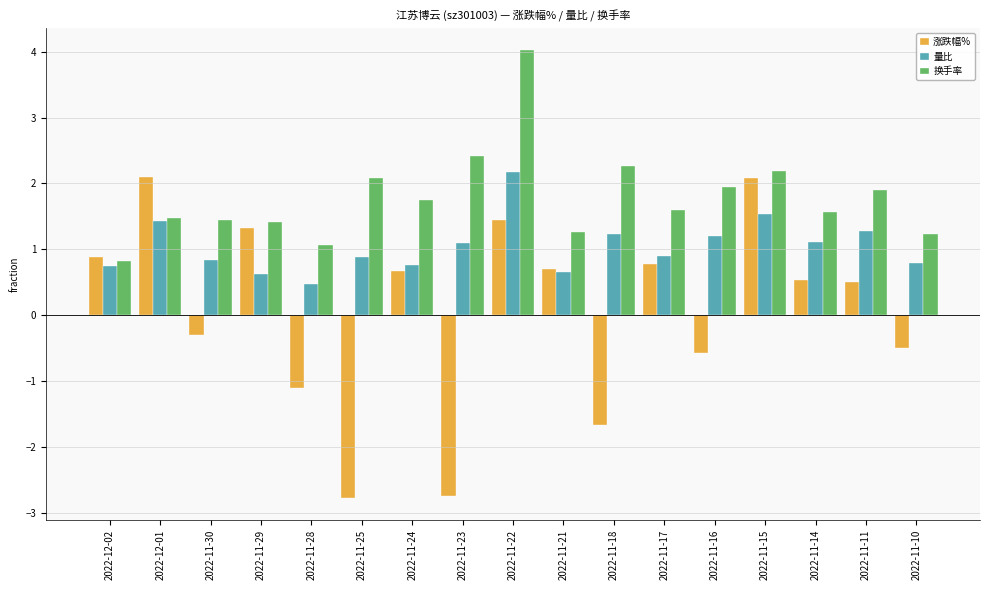

Which series changed the most between 2022-11-21 and 2022-11-18?

涨跌幅%